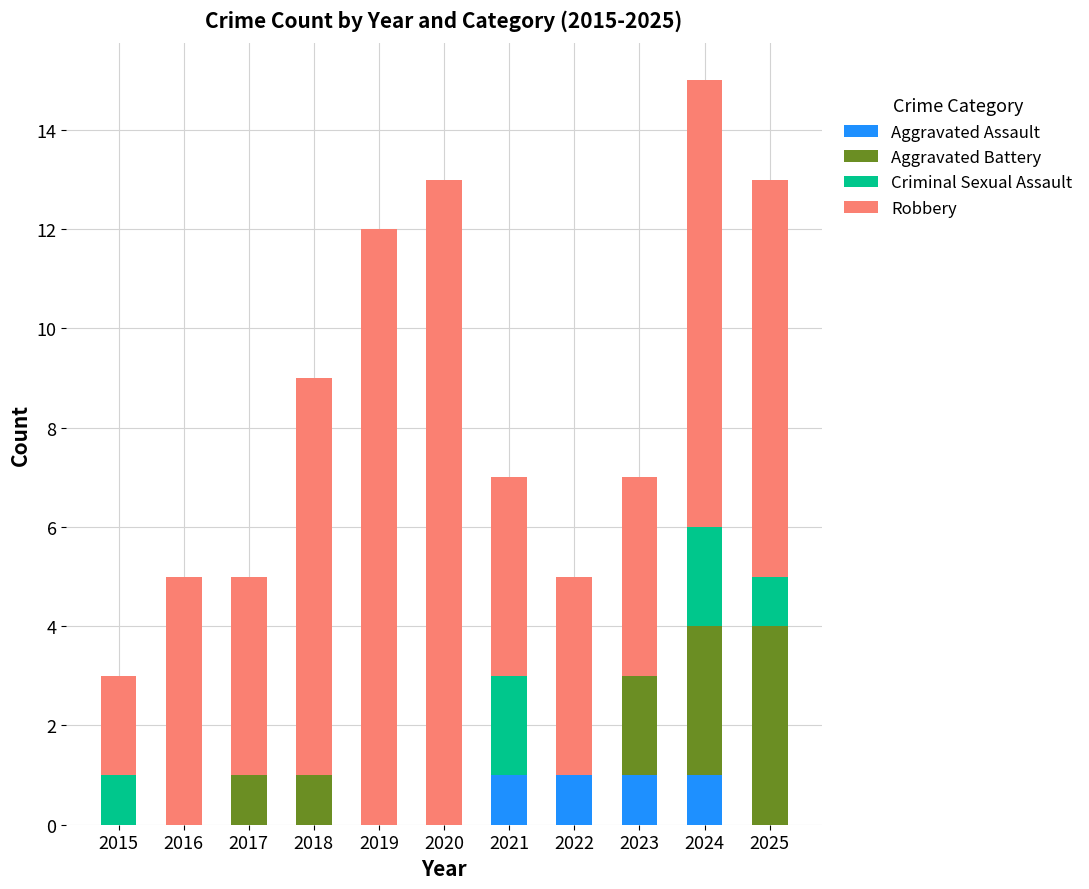

What is the total value across all series at 2022?

5